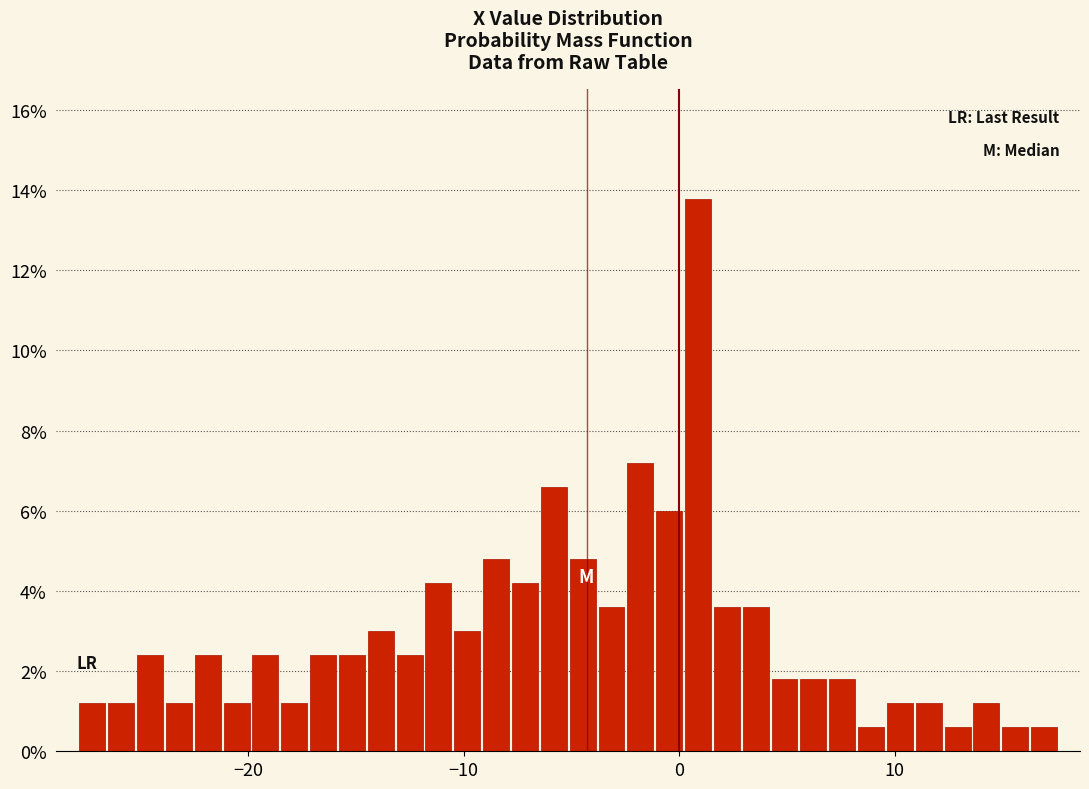

Around what value on the x-axis is the tallest bar? Give the approximate position of its centre, as read against the axis.

1